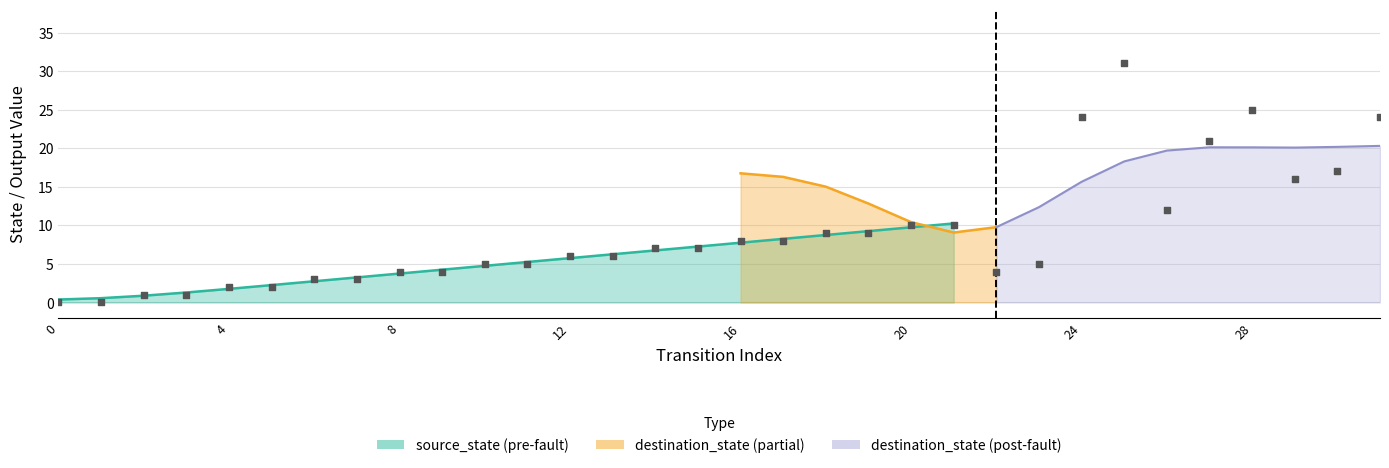

Which series has the largest total across all categories?

destination_state